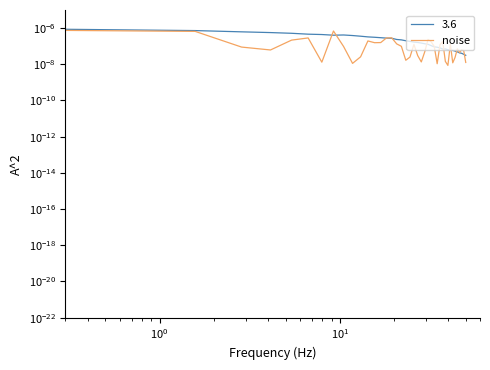

True or false: there are more than 1 points higher than both neighbors.

True